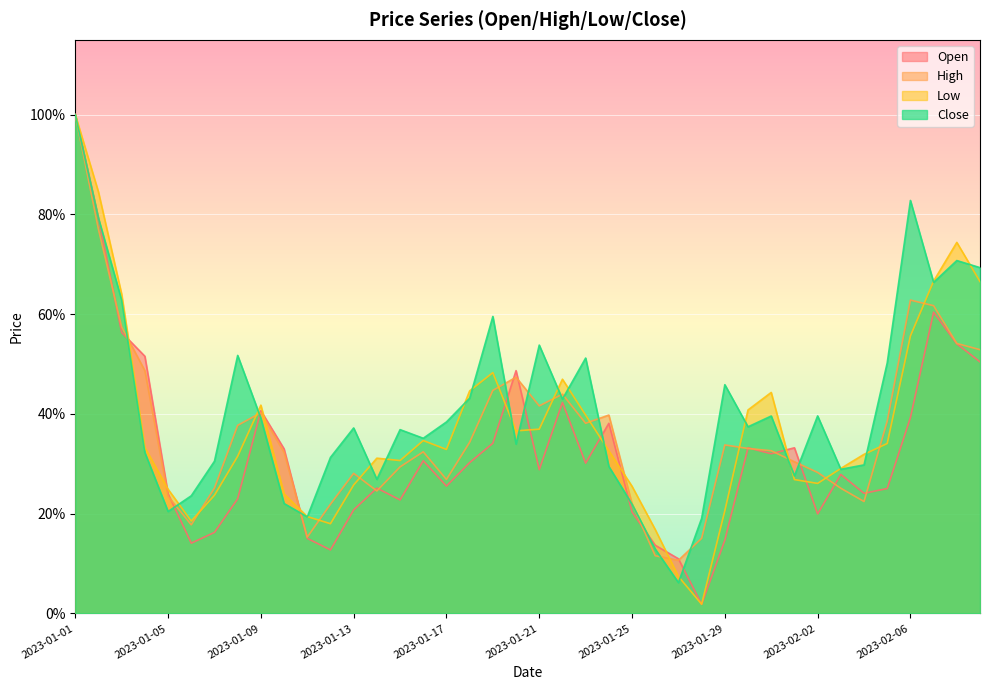

What is the label of the 12th point from the right?

2023-01-29